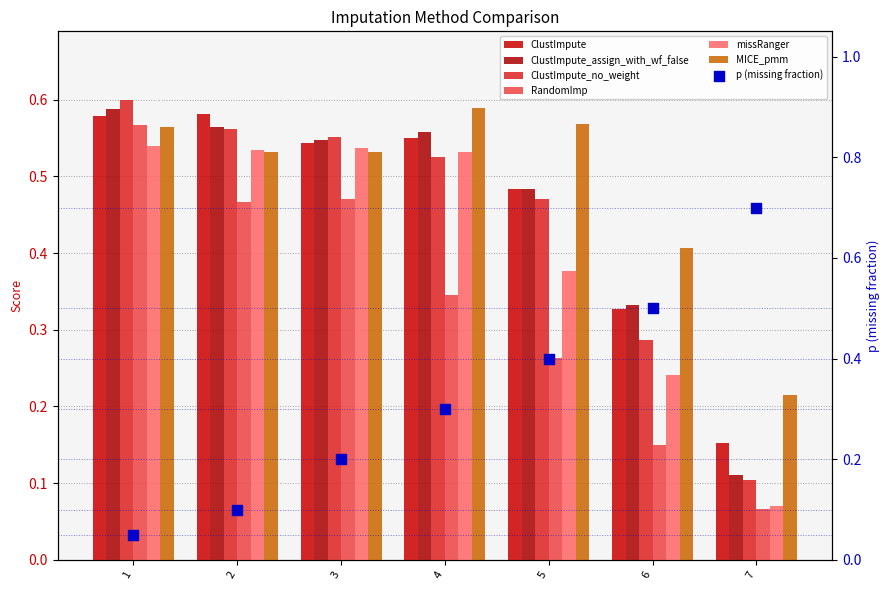

At how many categories does at least one series exceed 0?

7